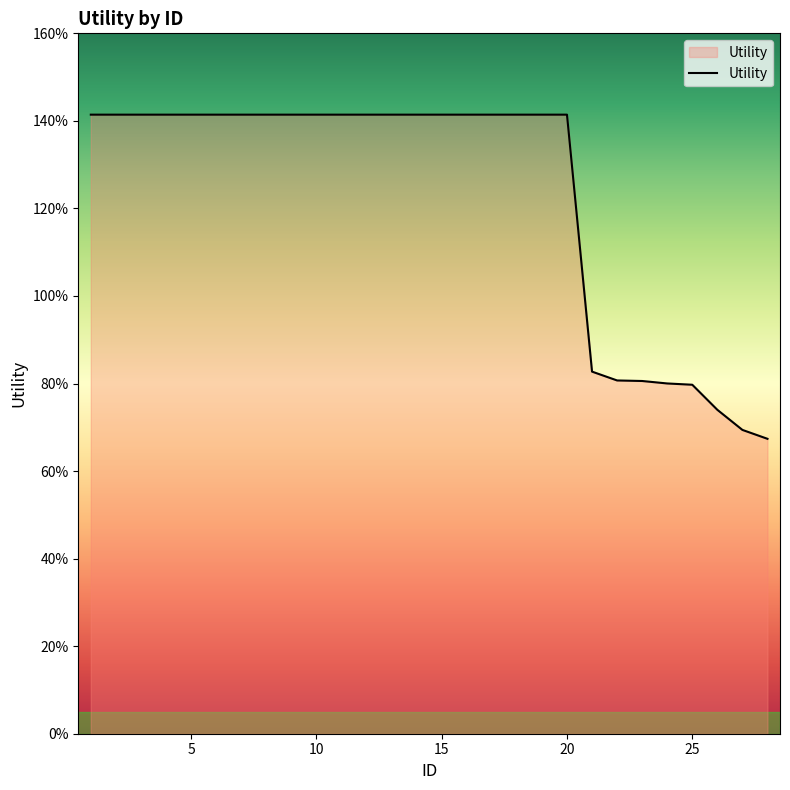

What is the difference between the maximum and minimum values?

0.7